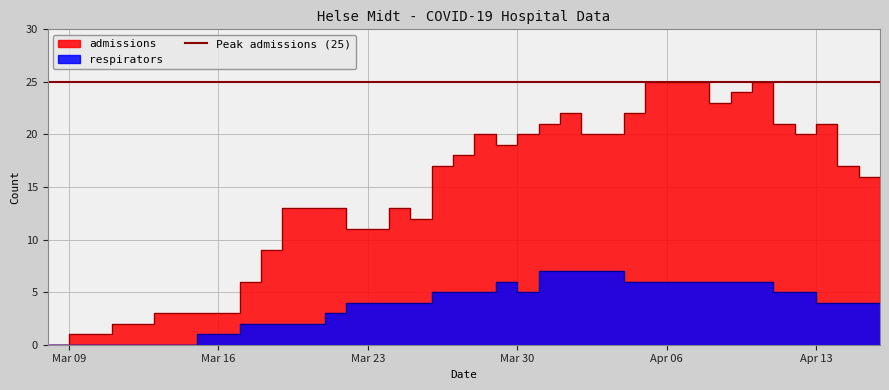

What position from the right is Mar 23?

25